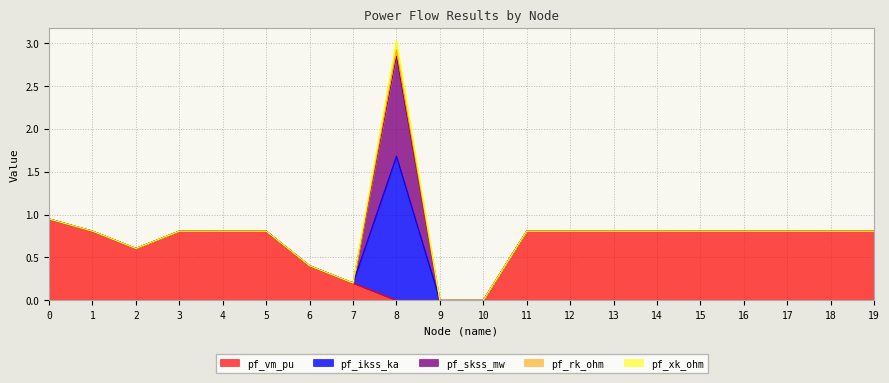

Which series has the largest total across all categories?

pf_vm_pu